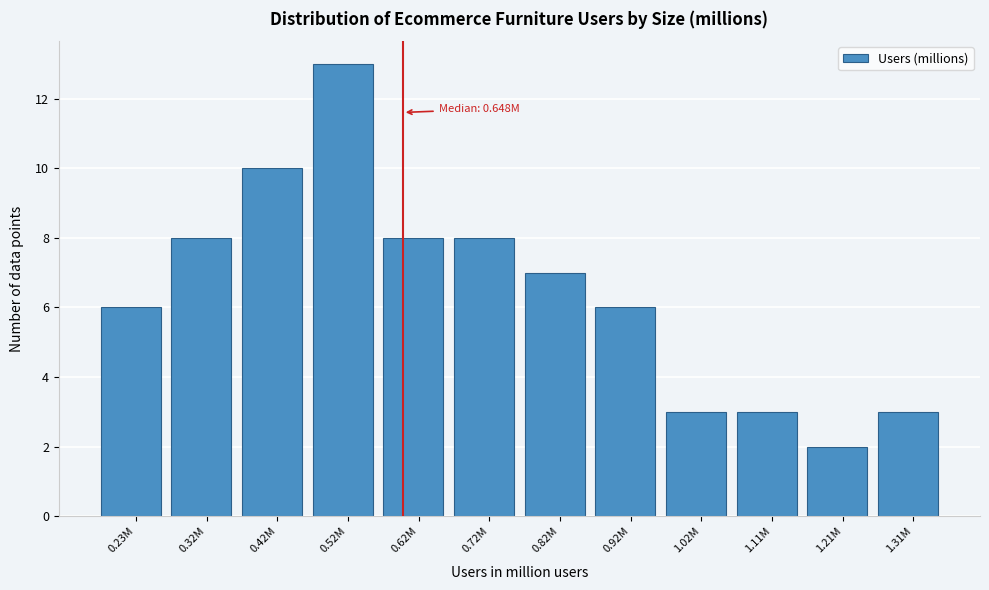

Reading right to left, list all the values displayed in this chart.

1.31M=3	1.21M=2	1.11M=3	1.02M=3	0.92M=6	0.82M=7	0.72M=8	0.62M=8	0.52M=13	0.42M=10	0.32M=8	0.23M=6